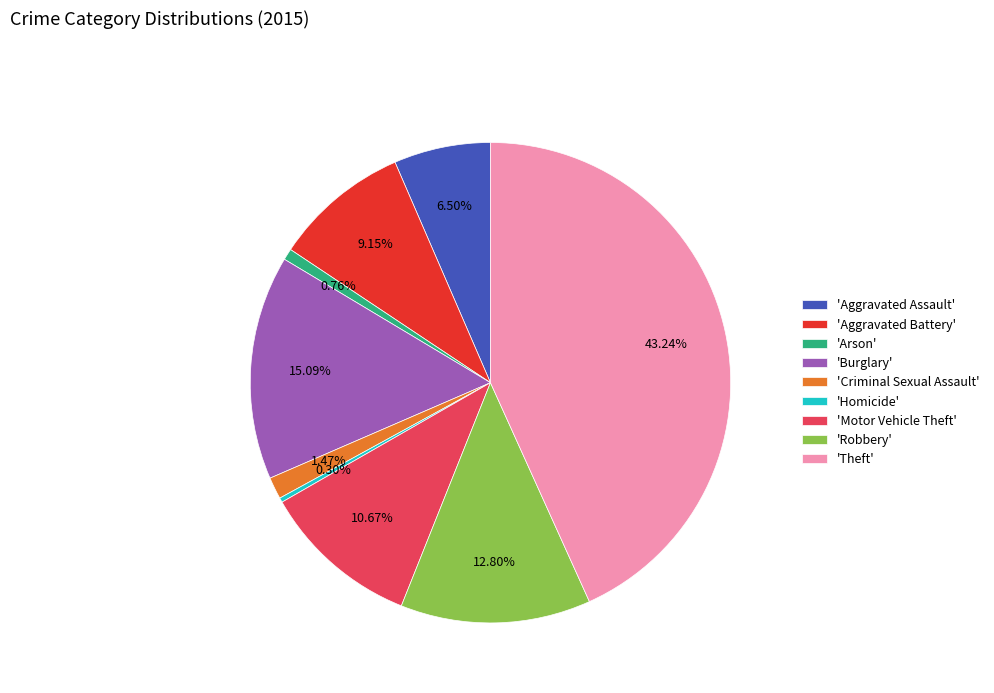

How many segments does this pie chart have?

9